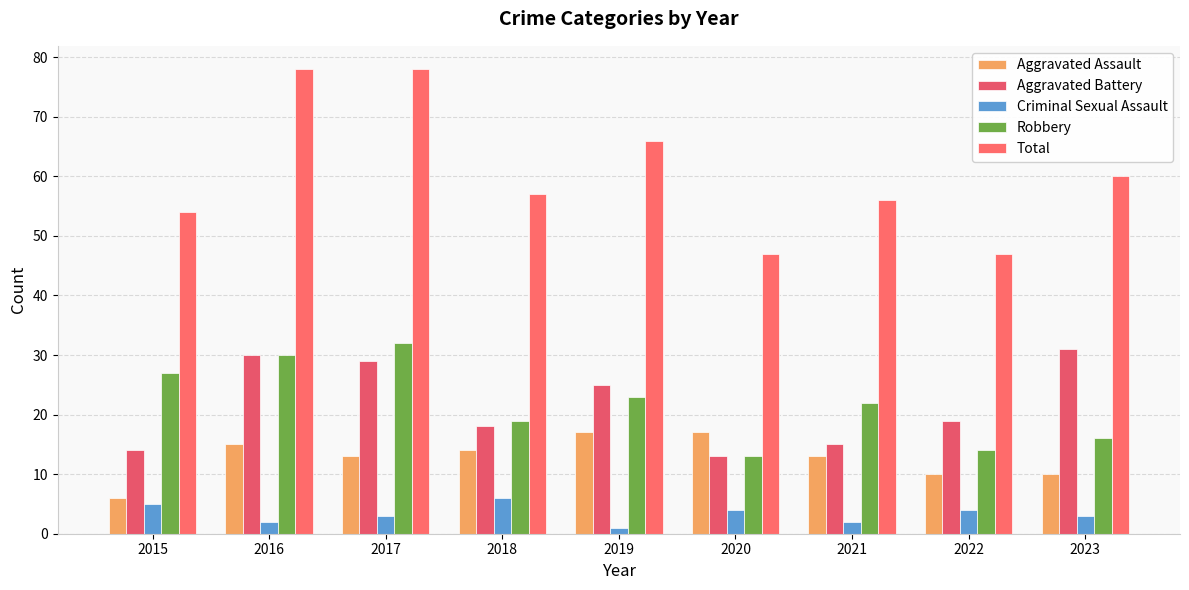

What value does the Total series have at 2015, to the nearest 5?

55